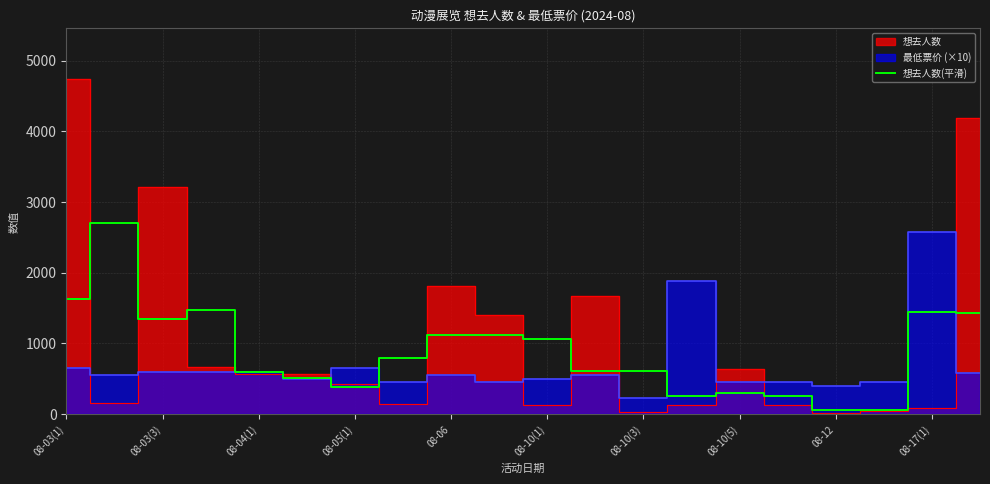

What is the highest value of the 想去人数(平滑) series?

2703.7